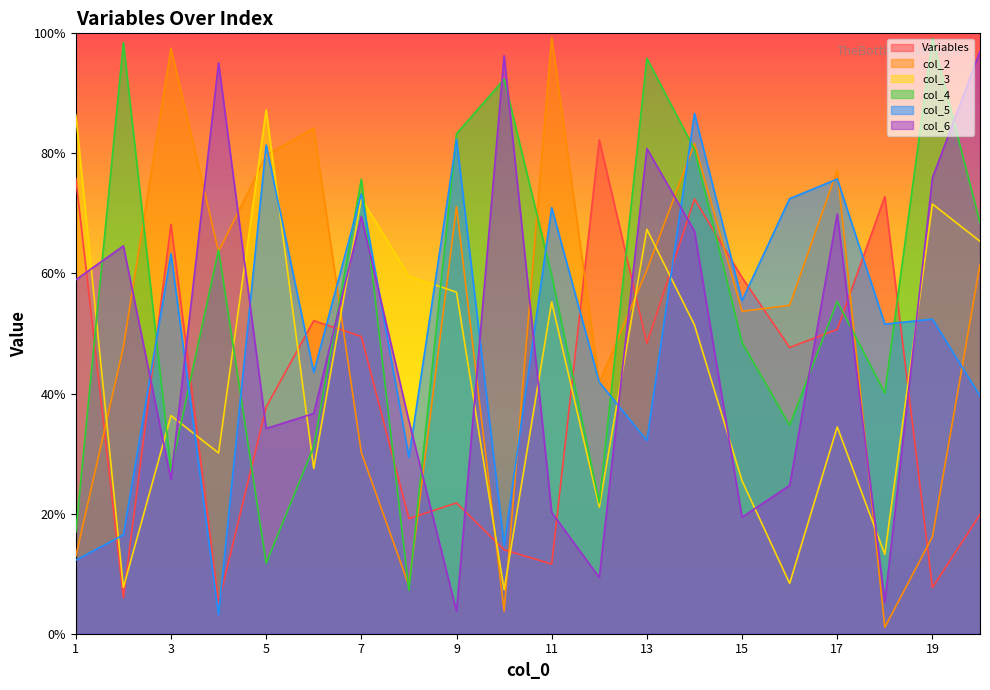

What is the value of the col_6 point at the 10th from the left?

1.0